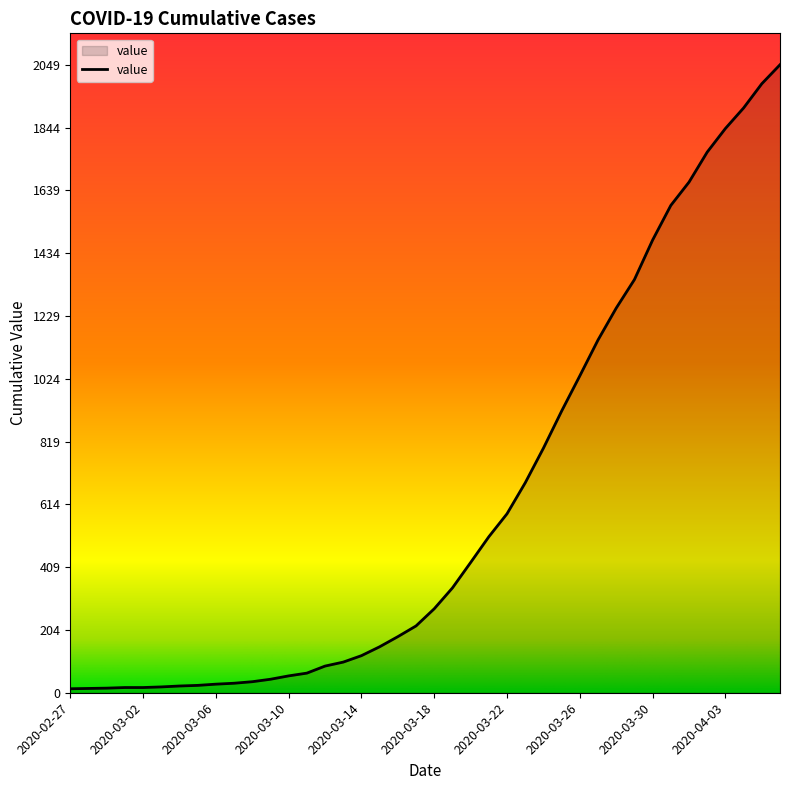

What is the greatest value displayed?

2049